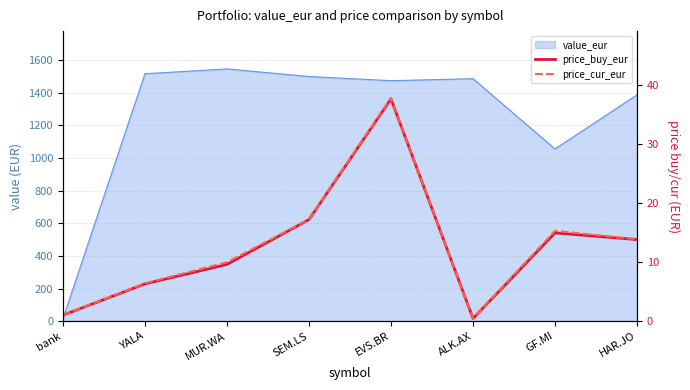

What is the approximate value of price_buy_eur at GF.MI?

14.9